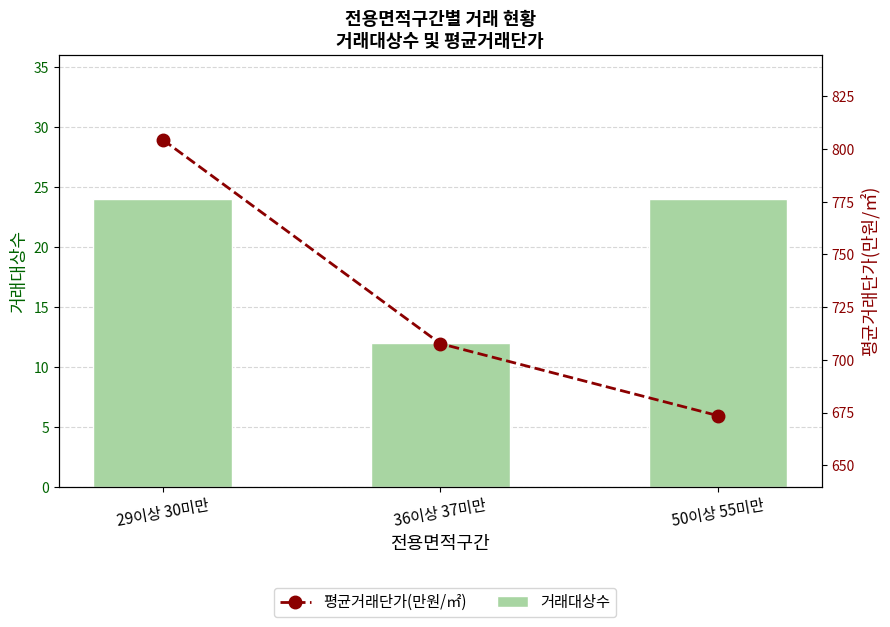

At how many categories does at least one series exceed 356?

3